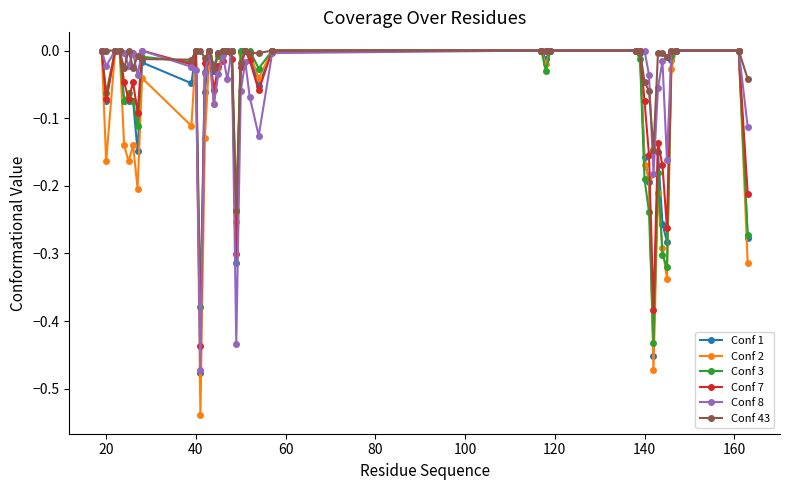

How many series are shown in this chart?

6